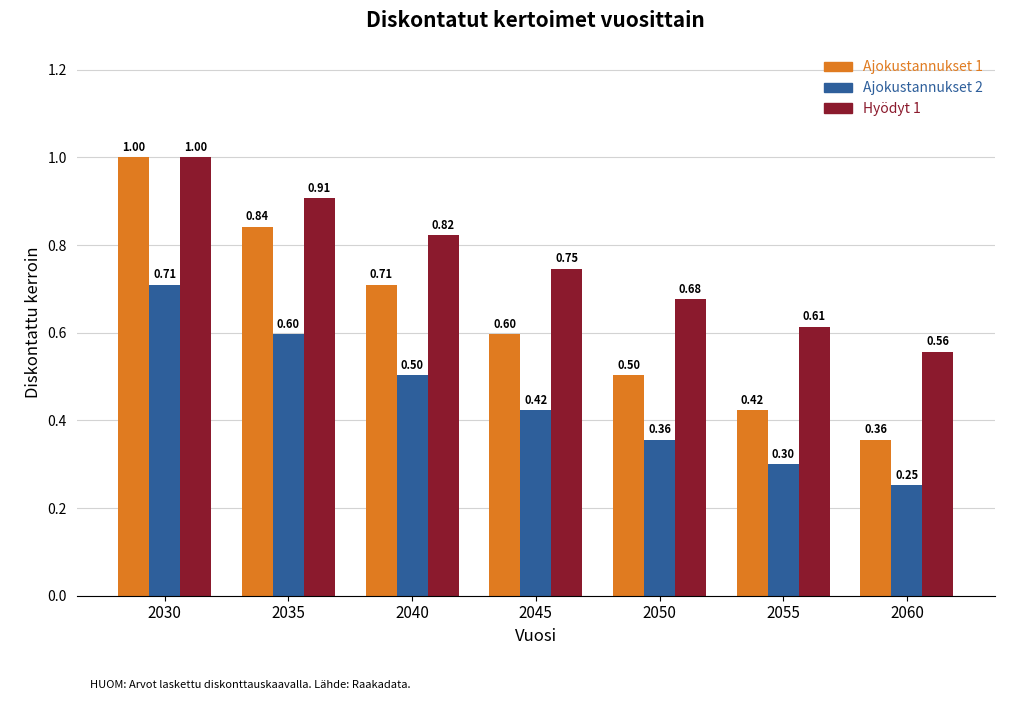

True or false: Hyödyt 1 has a value of 0.6 at 2060.

True